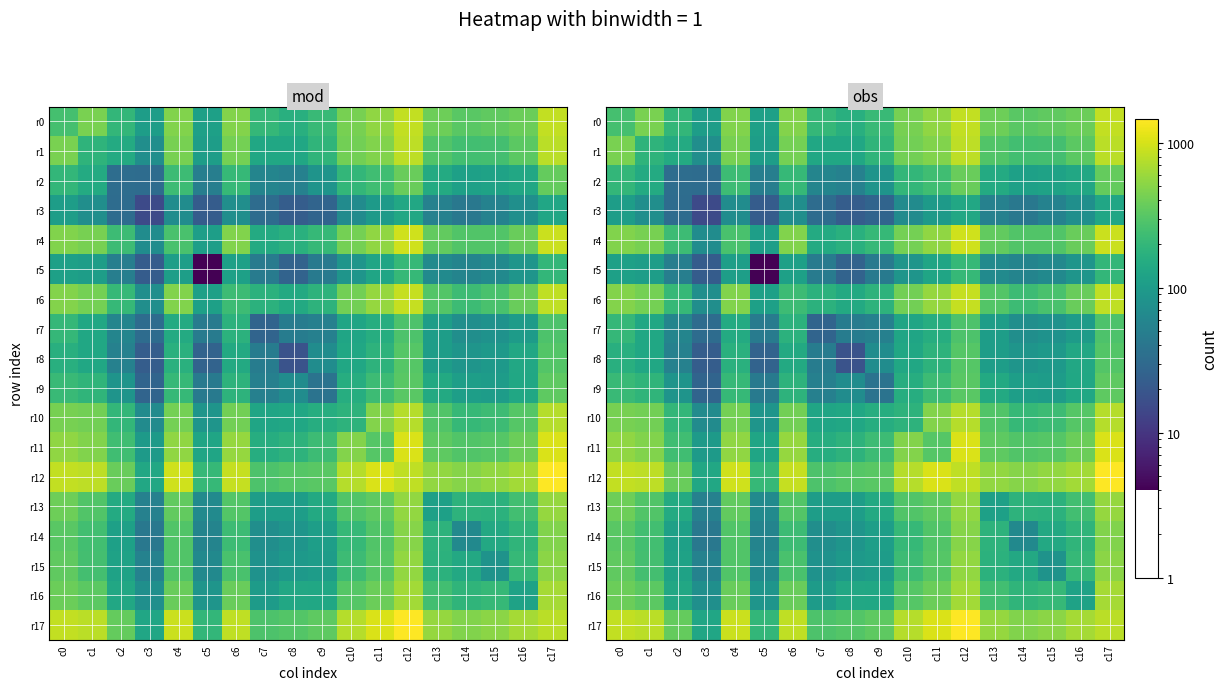

At which category is the sum across all series the highest?

c12